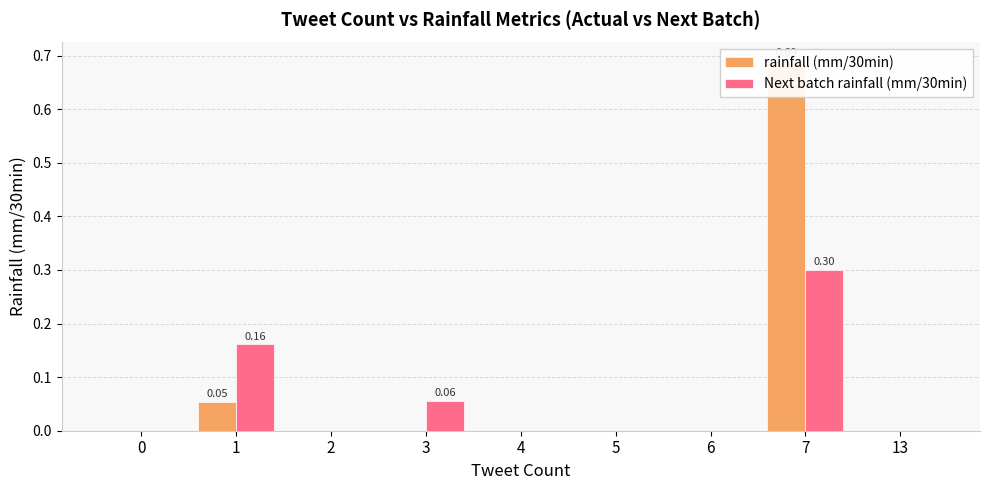

How many series are shown in this chart?

2